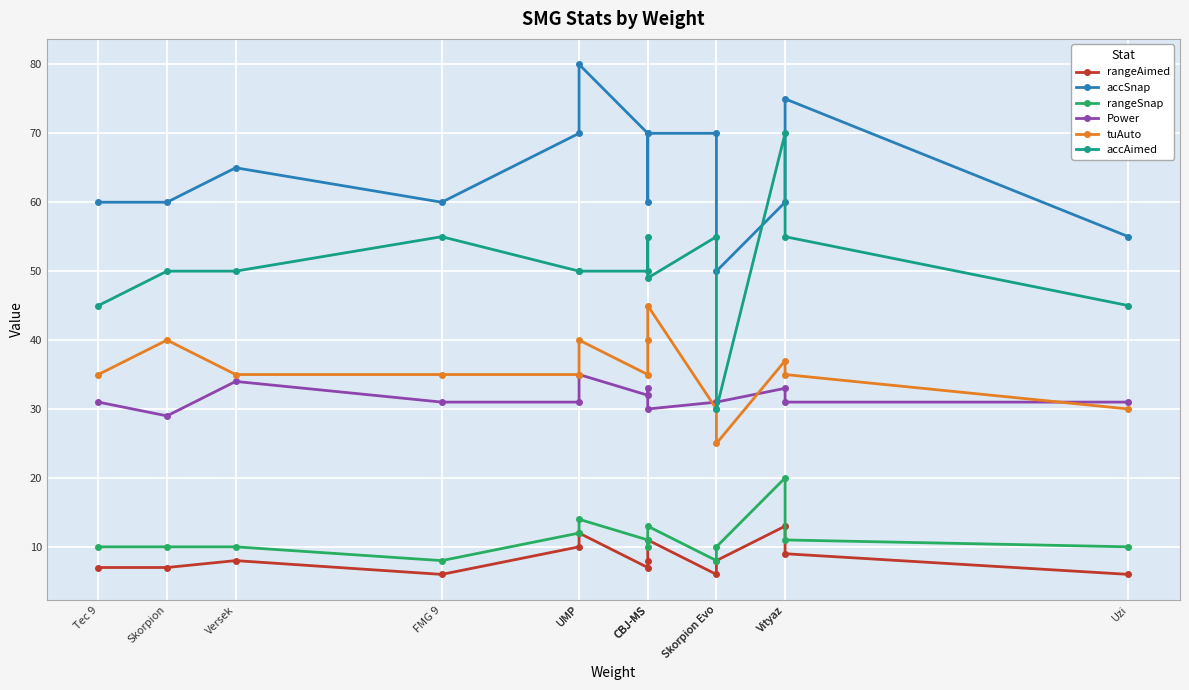

At which category is the sum across all series the highest?

Vityaz